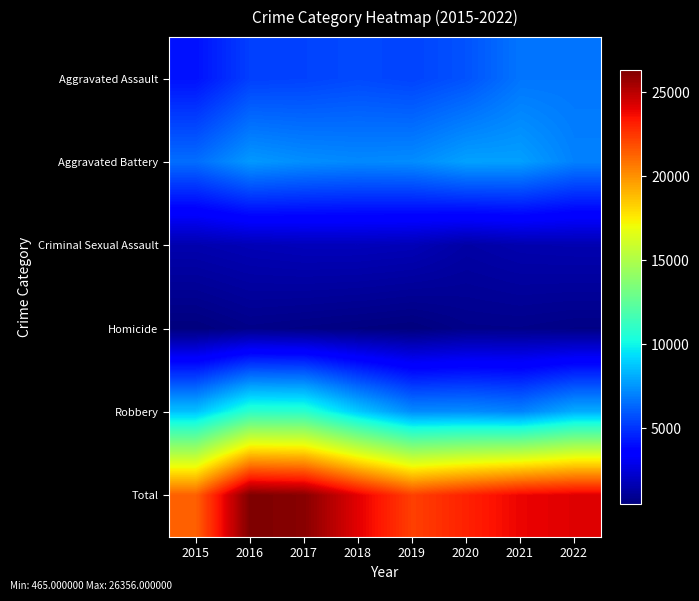

Reading left to right, list all the values displayed in this chart.

Aggravated Assault: 2015=4149	2016=5335	2017=5410	2018=5591	2019=5433	2020=5835	2021=6716	2022=6728
Aggravated Battery: 2015=6513	2016=7614	2017=7346	2018=7218	2019=7296	2020=7833	2021=7794	2022=7020
Criminal Sexual Assault: 2015=1564	2016=1726	2017=1833	2018=1839	2019=1755	2020=1357	2021=1554	2022=1607
Homicide: 2015=465	2016=732	2017=637	2018=551	2019=467	2020=734	2021=755	2022=654
Robbery: 2015=8670	2016=10949	2017=10893	2018=8890	2019=7300	2020=7331	2021=7080	2022=8148
Total: 2015=21361	2016=26356	2017=26119	2018=24089	2019=22251	2020=23090	2021=23899	2022=24157